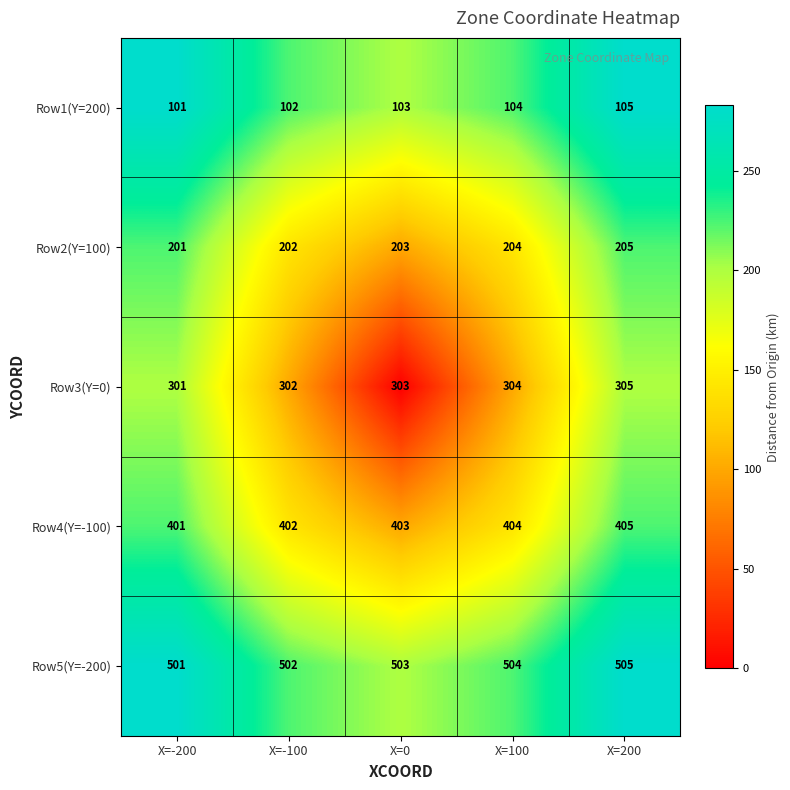

Is it true that Row3(Y=0) equals 305 at X=200?

True